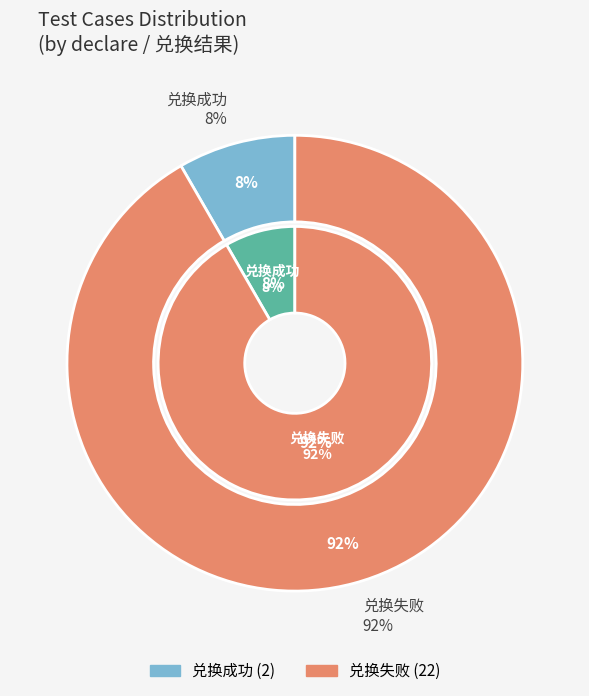

Which slice is the smallest?

兑换成功